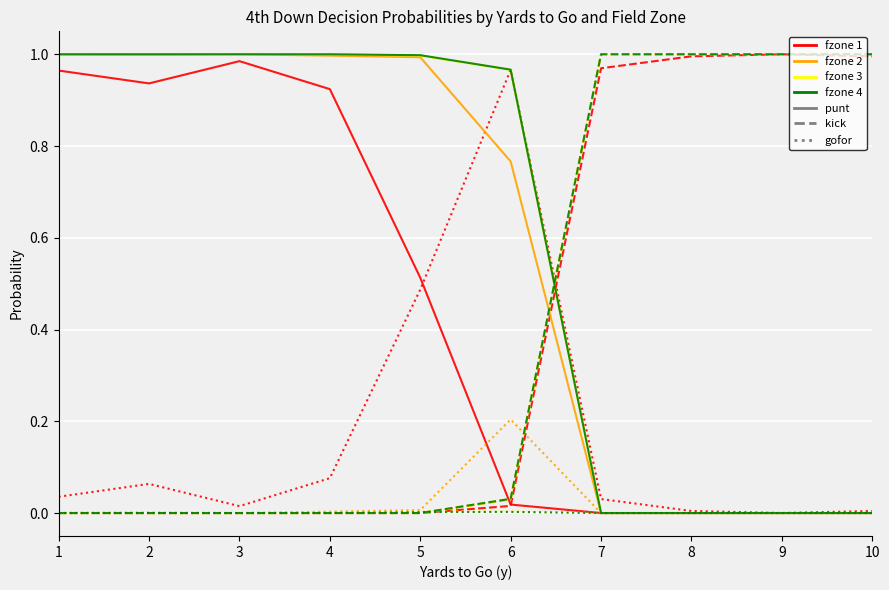

Is this an area chart (filled region under the line)?

No